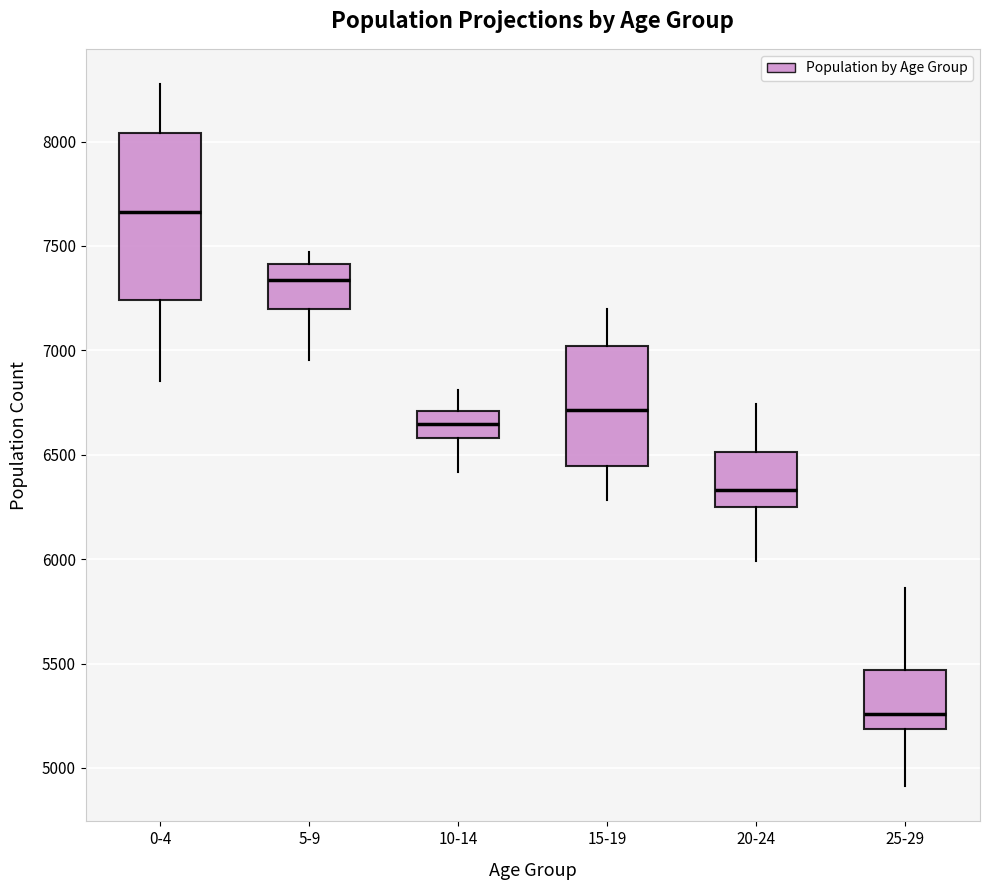

Which box has the lowest median line?

25-29